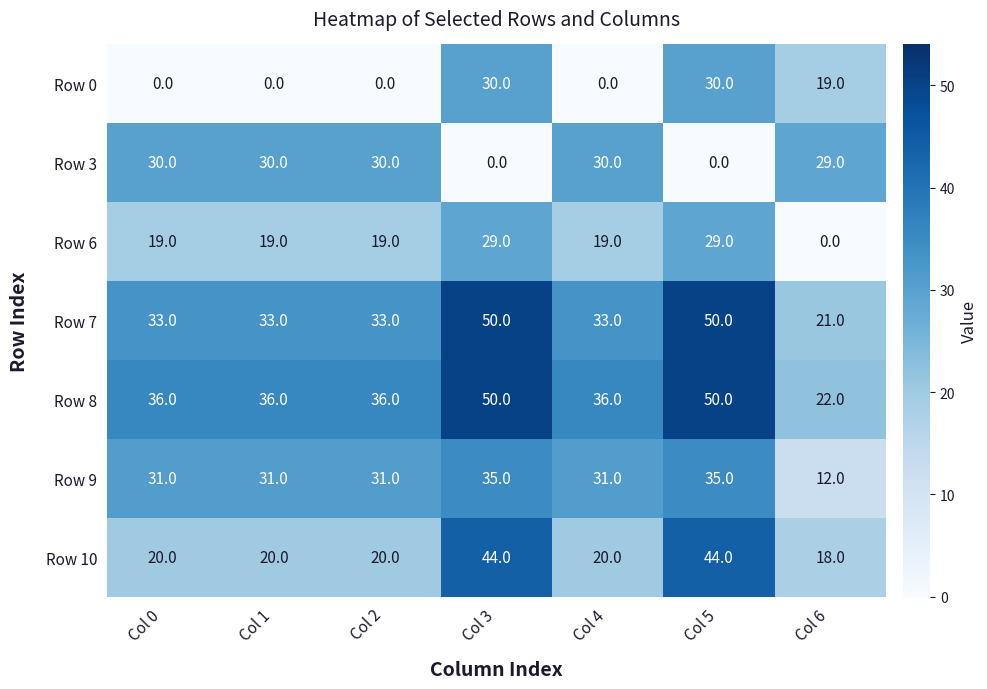

True or false: Row 10 has a value of 20 at Col 4.

True